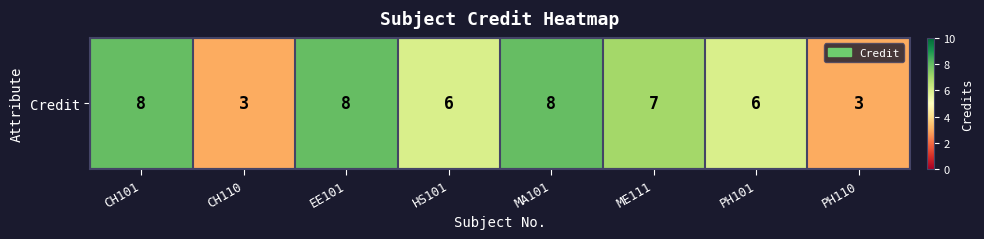

Which category has the highest value across all series?

CH101